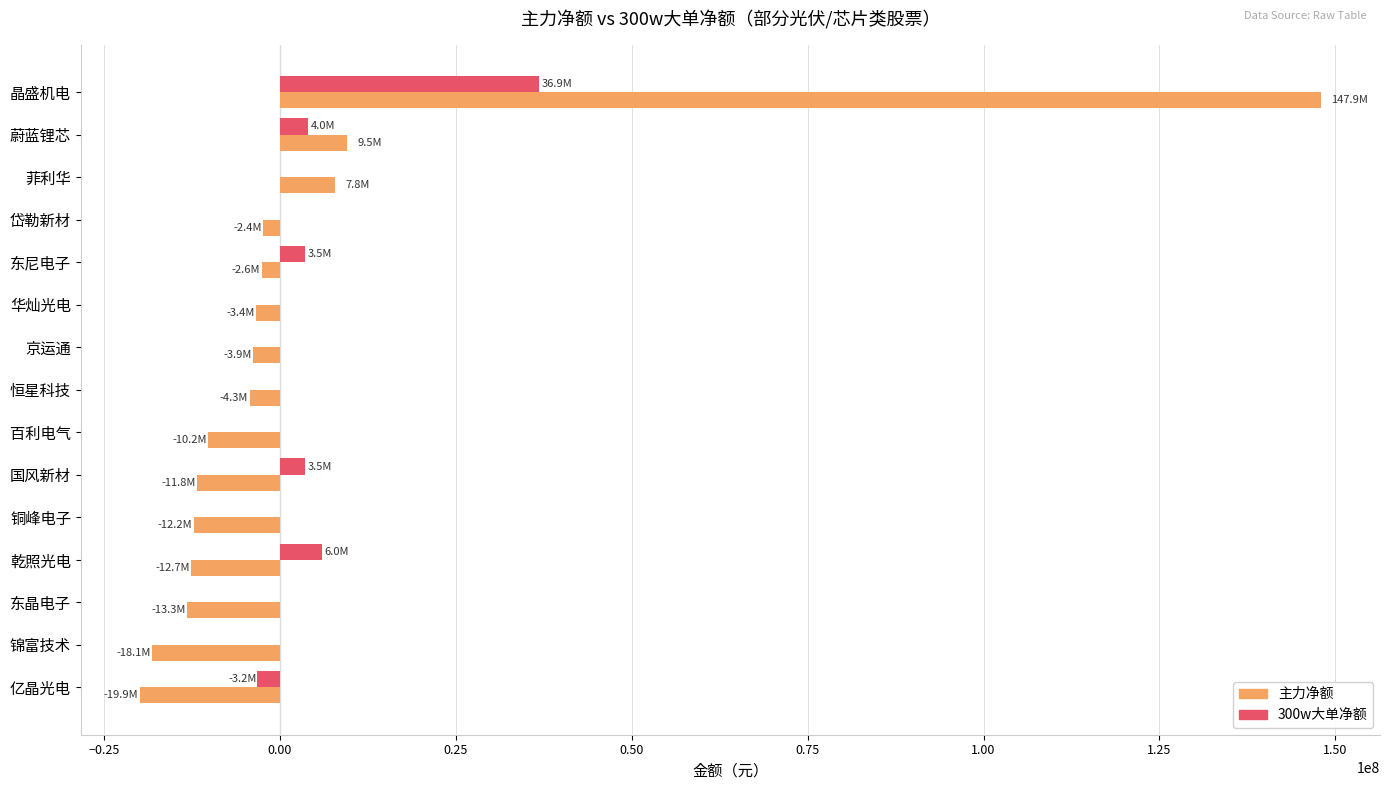

At which label is 主力净额 closest to 64007102?

蔚蓝锂芯